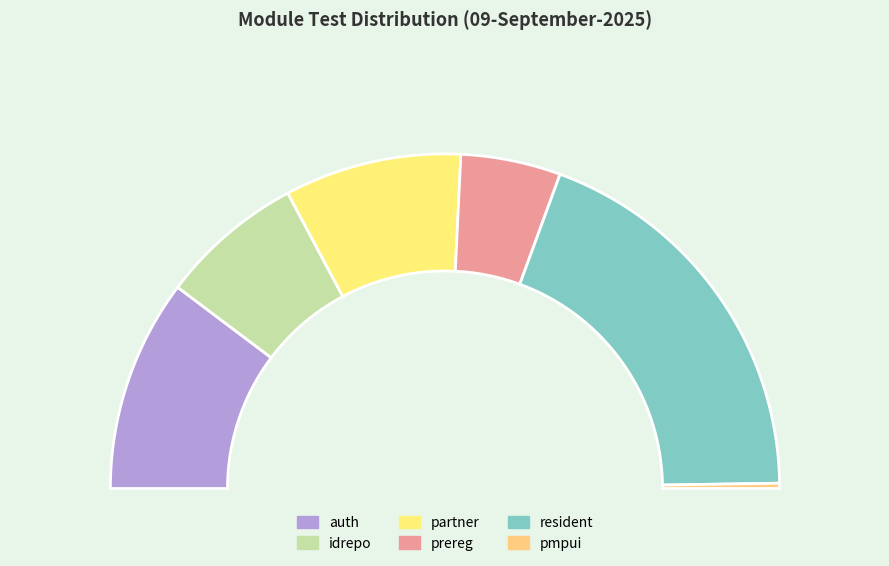

Count the number of slices in the pie.

6